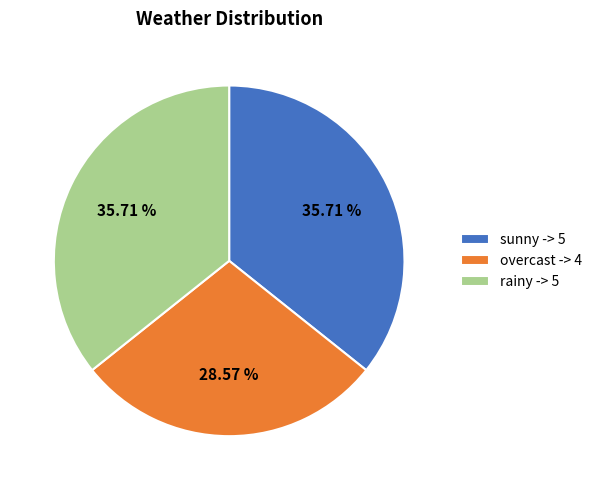

The rainy slice represents 21% of the pie. True or false?

False